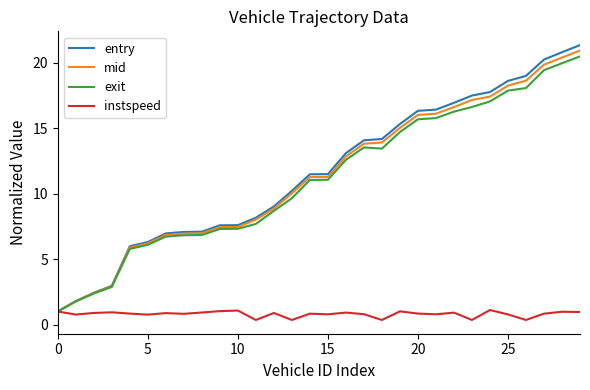

Which series has the widest spread of values?

entry